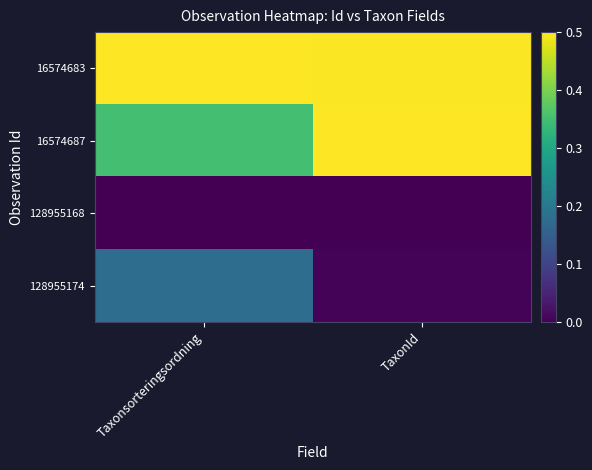

Rank the series by their maximum value, from highest to lowest.

16574683, 16574687, 128955174, 128955168